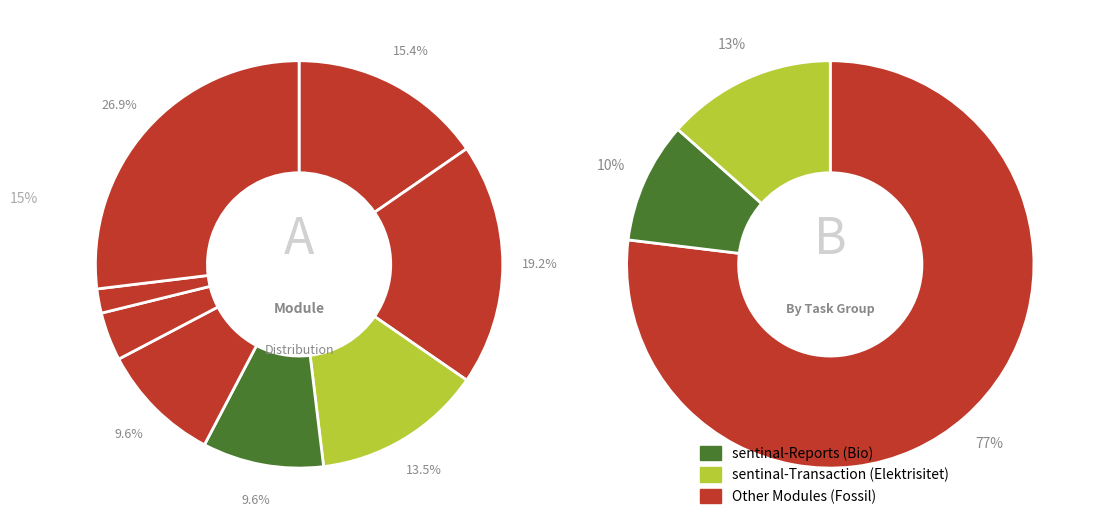

What percentage is the sentinal-Reports slice, to the nearest percent?

10%